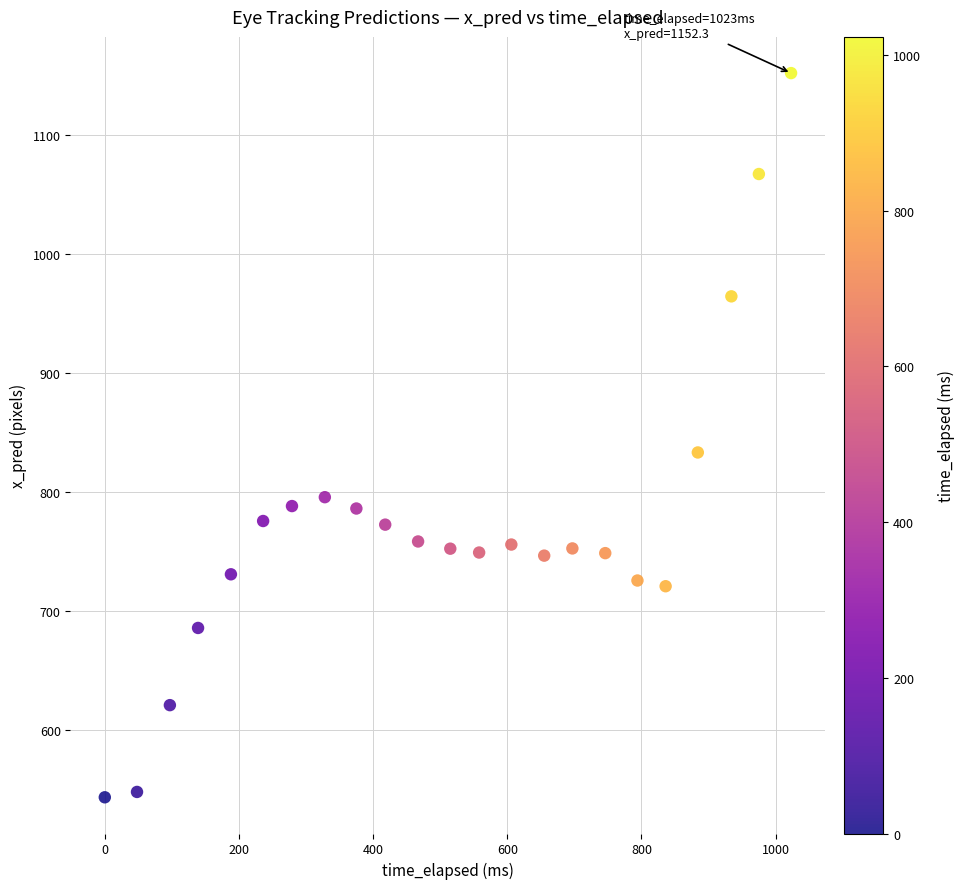

What is the range of X values (max minus min)?

1023.0